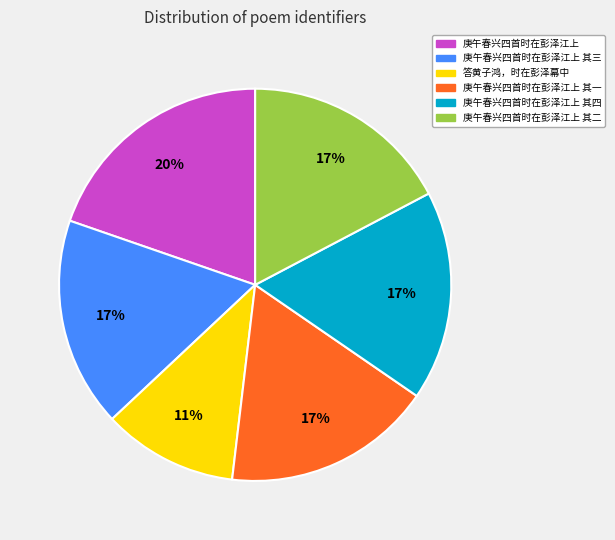

Is there a majority slice in this chart?

No